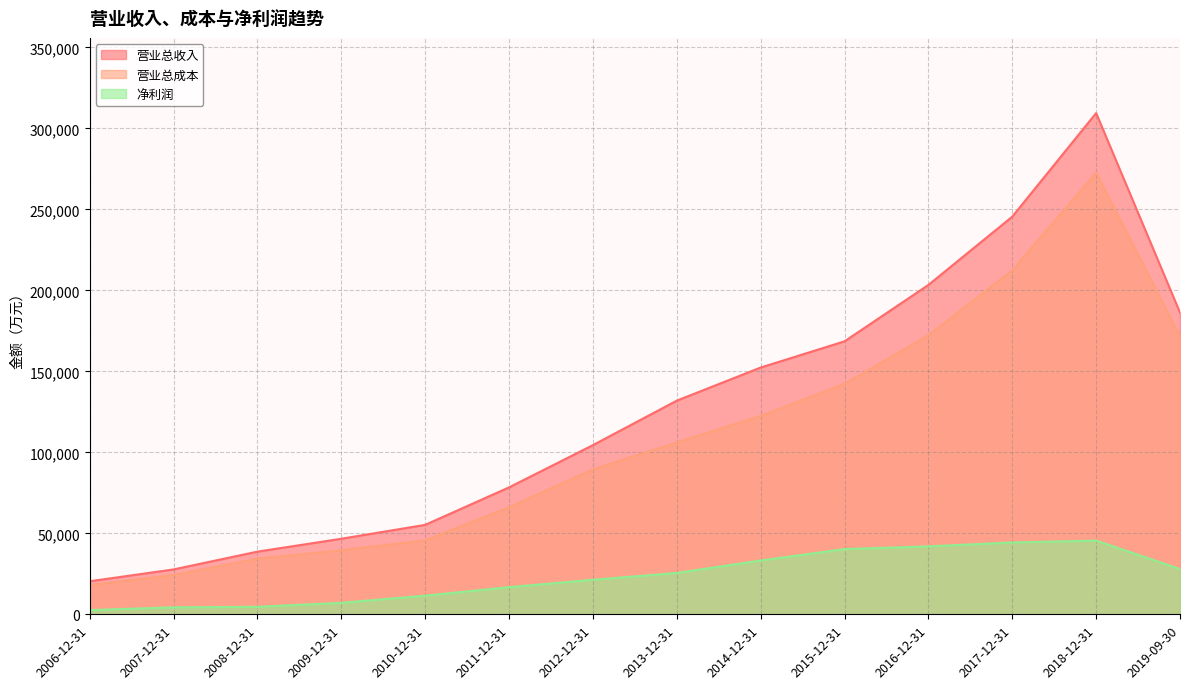

Rank the series by their average value, from highest to lowest.

营业总收入, 营业总成本, 净利润